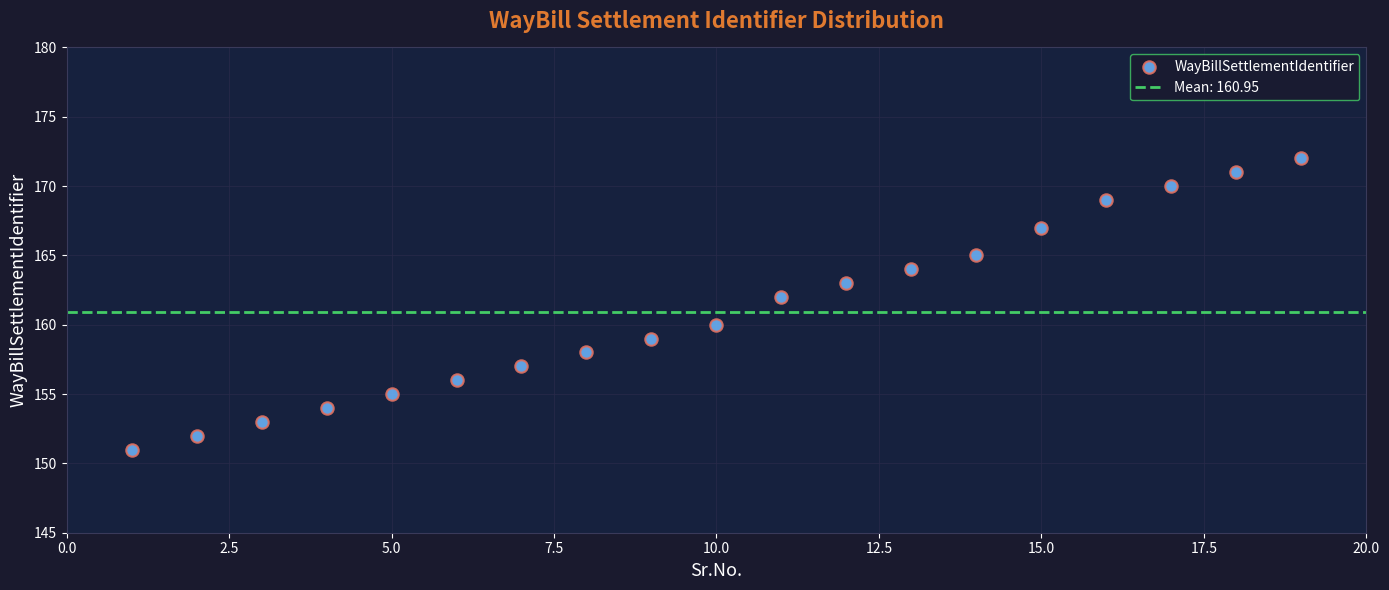

What is the range of Y values (max minus min)?

21